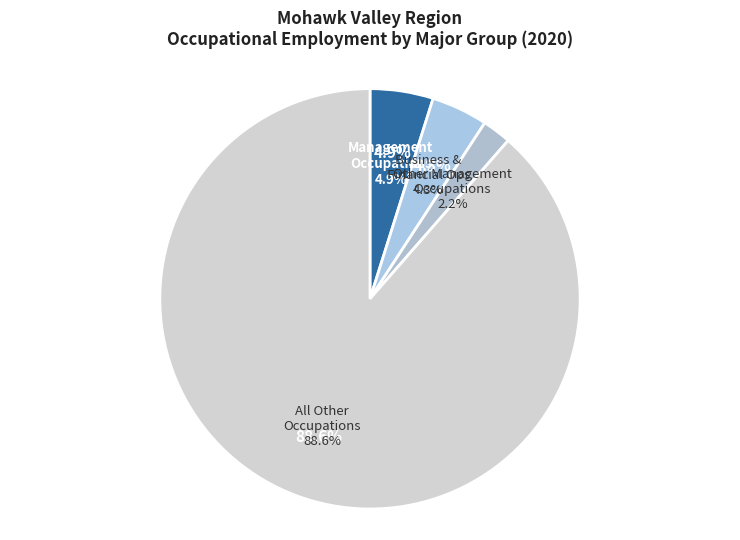

What is the change in value from Other Management to All Other Occupations?

+171850